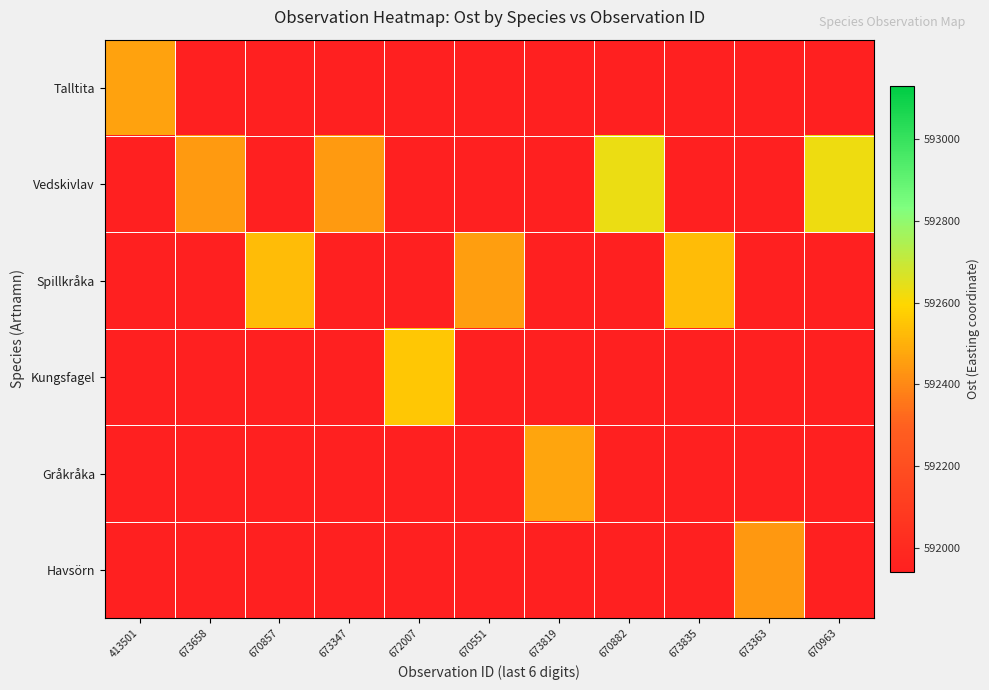

How many series are shown in this chart?

6